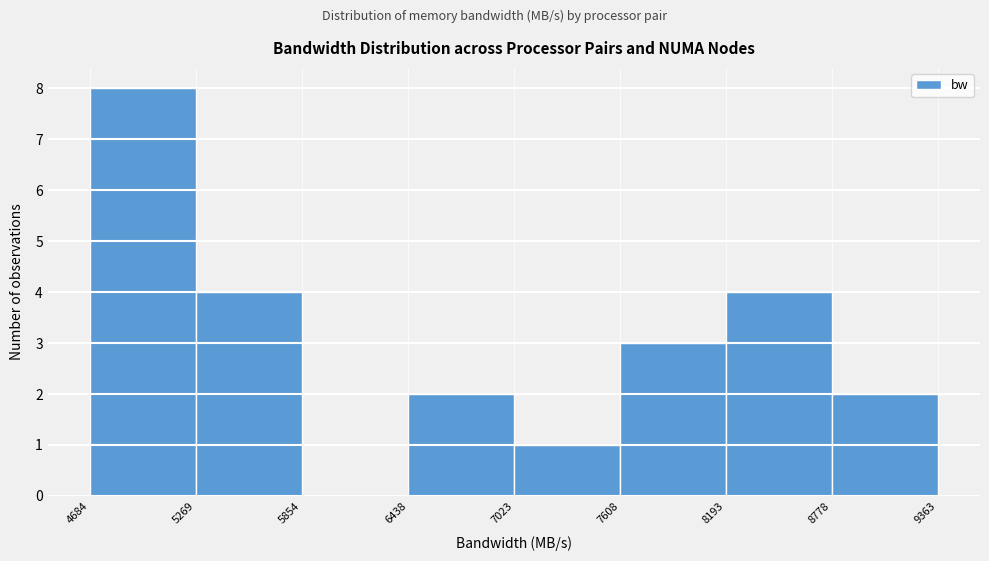

How tall is the bar that spans 4684 to 5269 on the x-axis? The values are not printed on the chart, so give them approximately, as read against the axis.

8